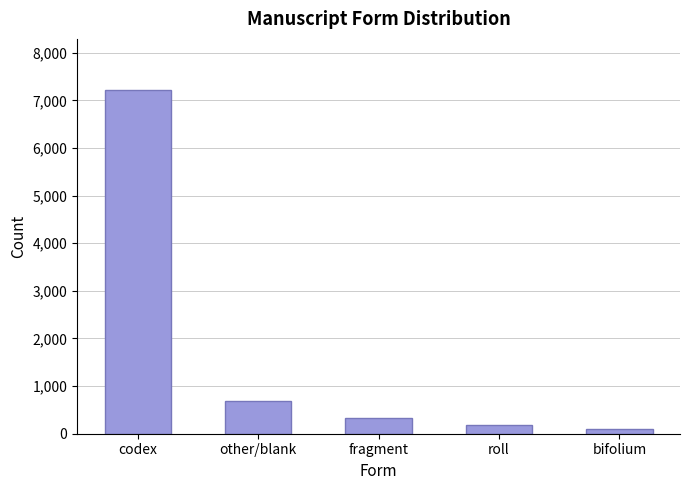

What is the maximum value shown in the chart?

7210